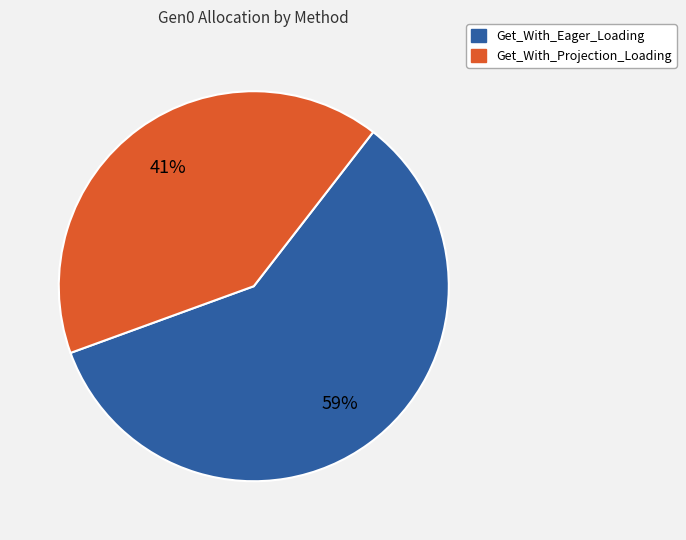

How many segments does this pie chart have?

2